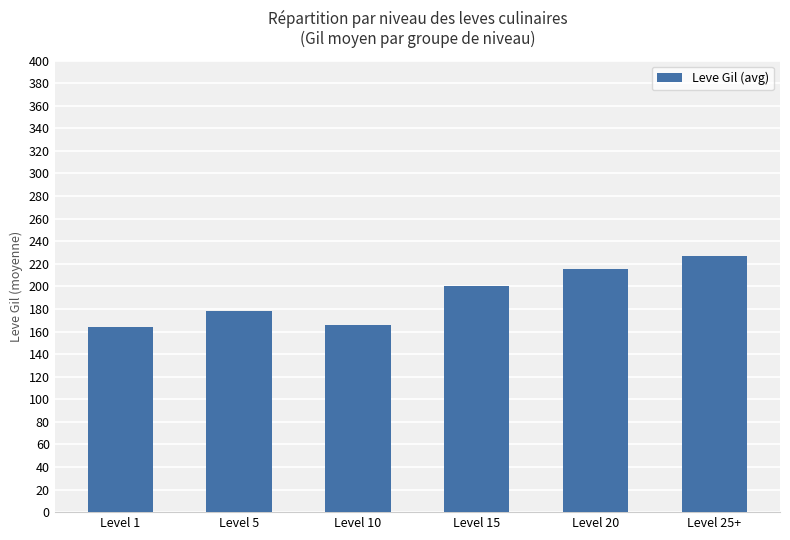

What position from the right is Level 10?

4